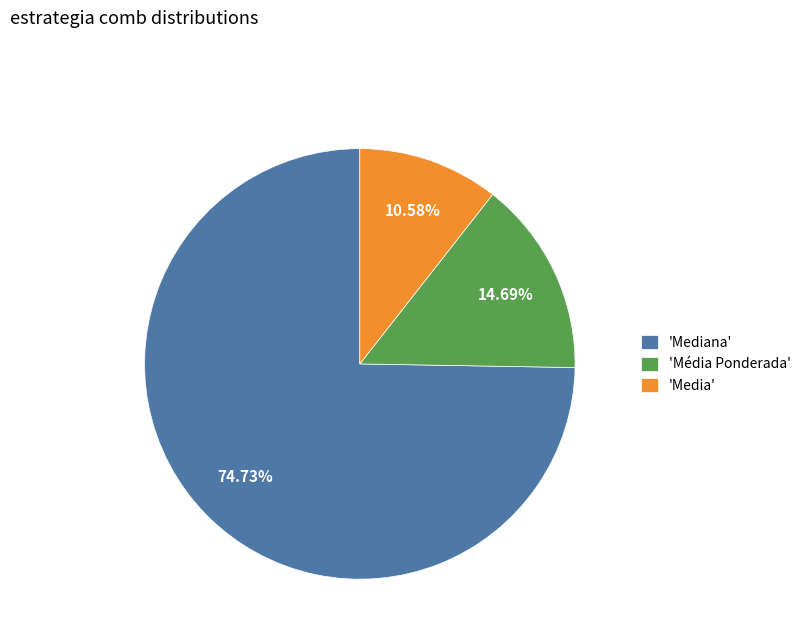

Rank the categories by value from lowest to highest.

'Media', 'Média Ponderada', 'Mediana'